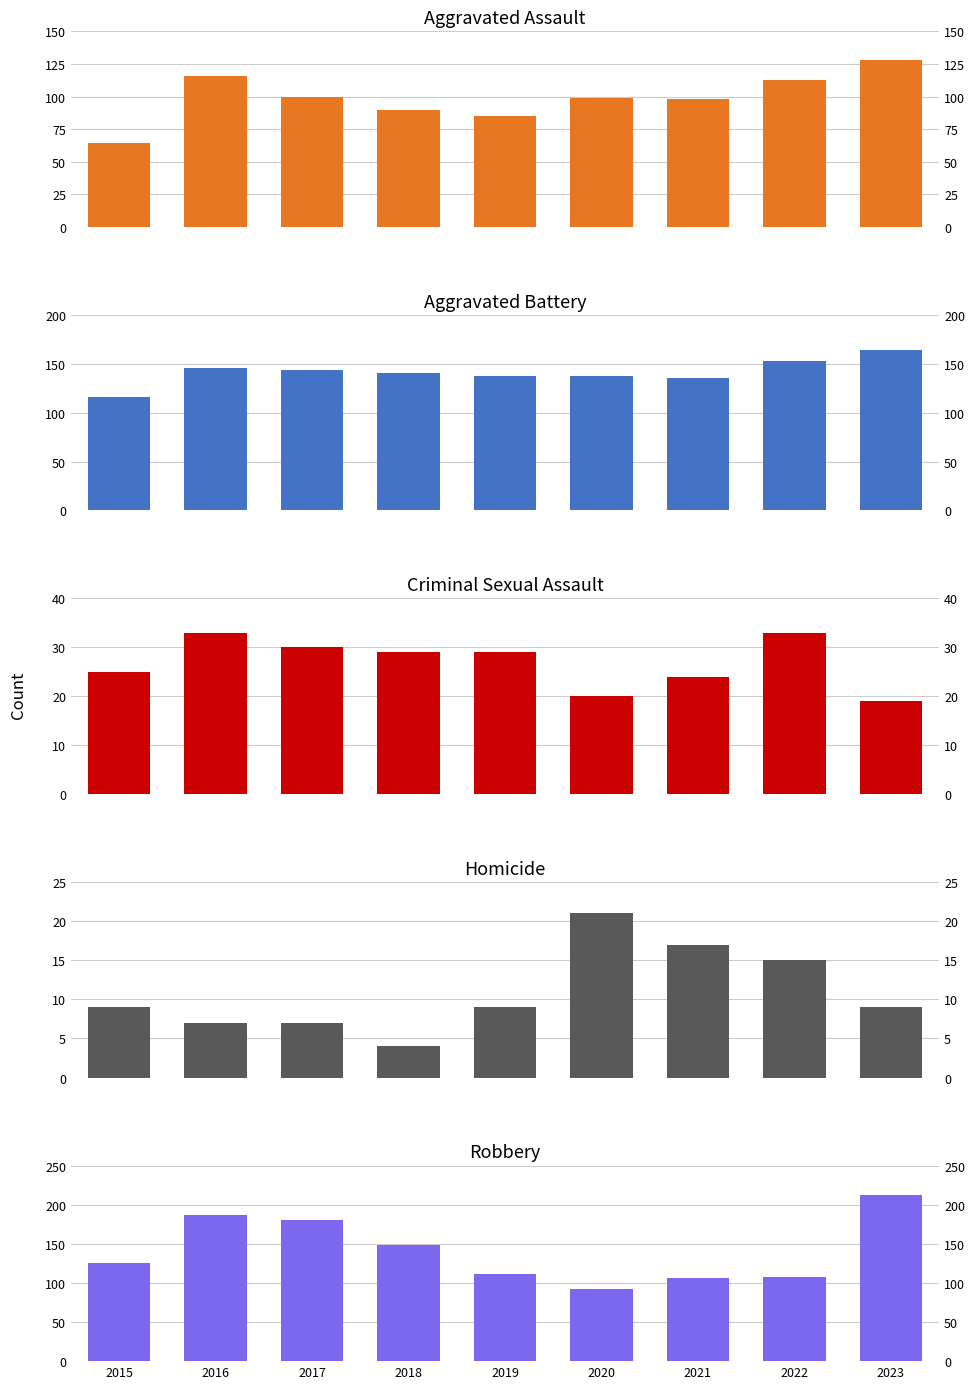

What is the approximate value of Aggravated Battery at 2023?

164